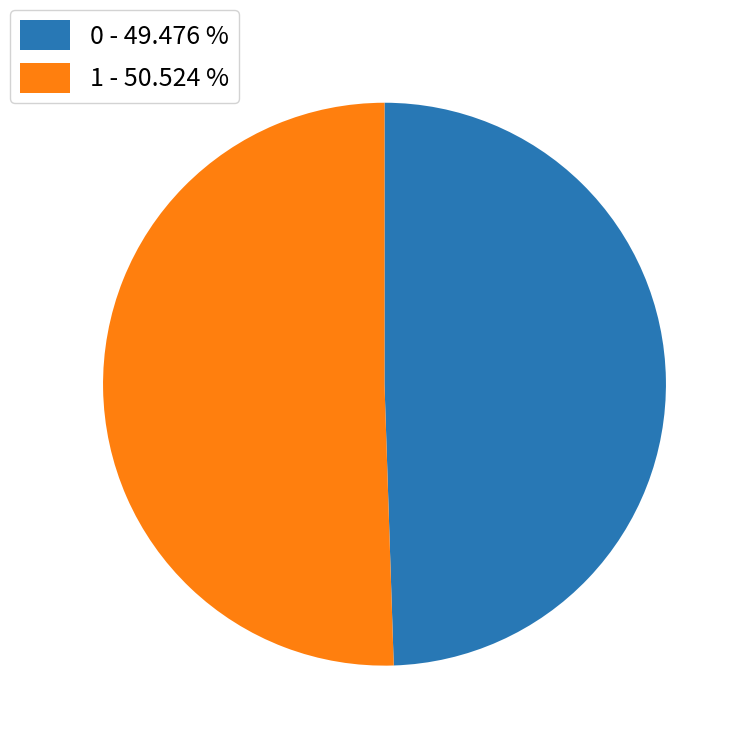

Rank the categories by value from highest to lowest.

1, 0